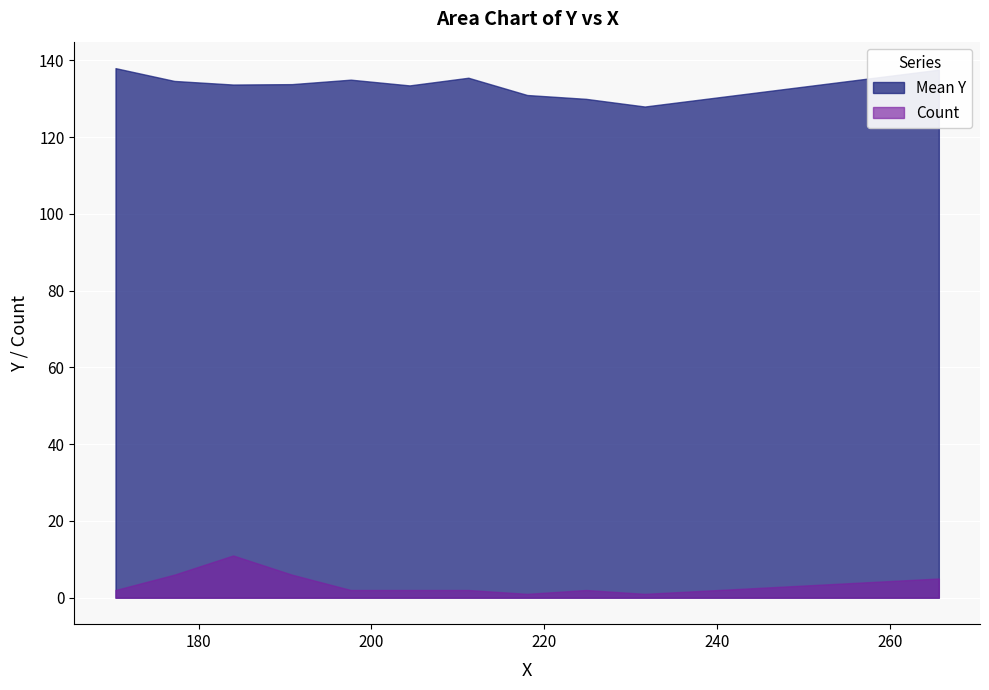

How many distinct data groups are displayed?

2